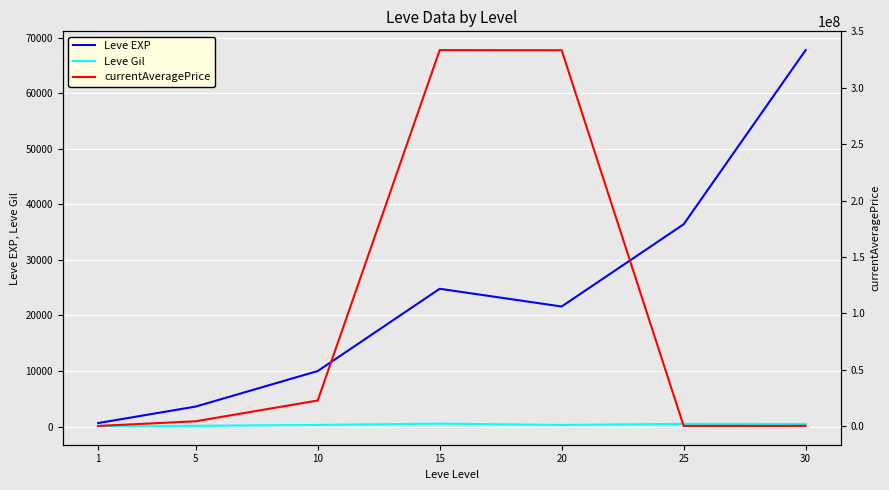

How many categories are shown in the chart?

7